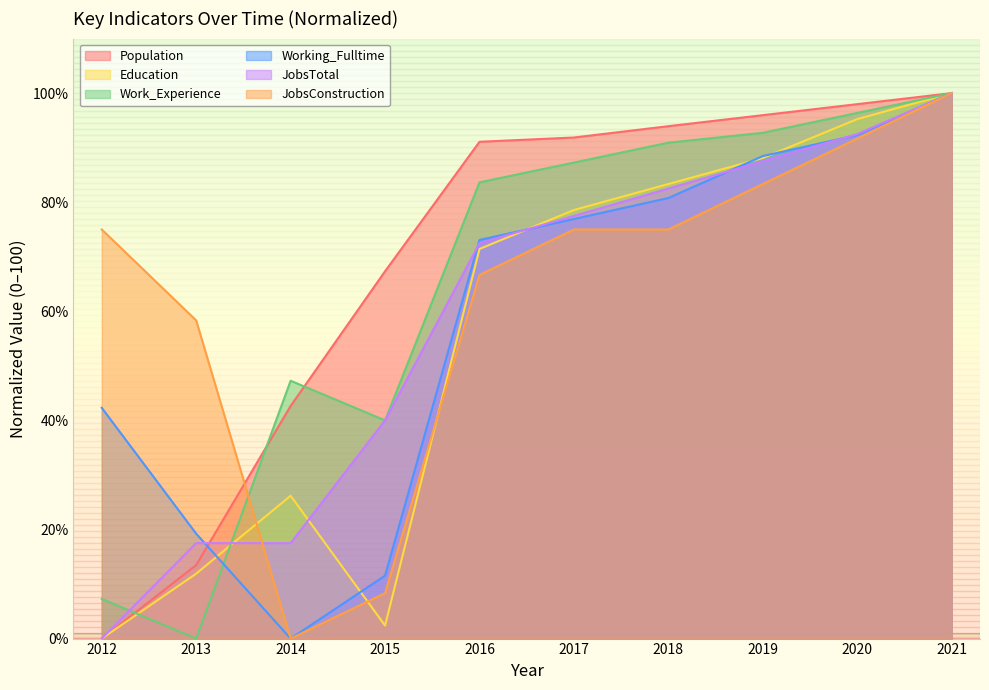

True or false: JobsConstruction has a value of 100.0 at 2021.

True